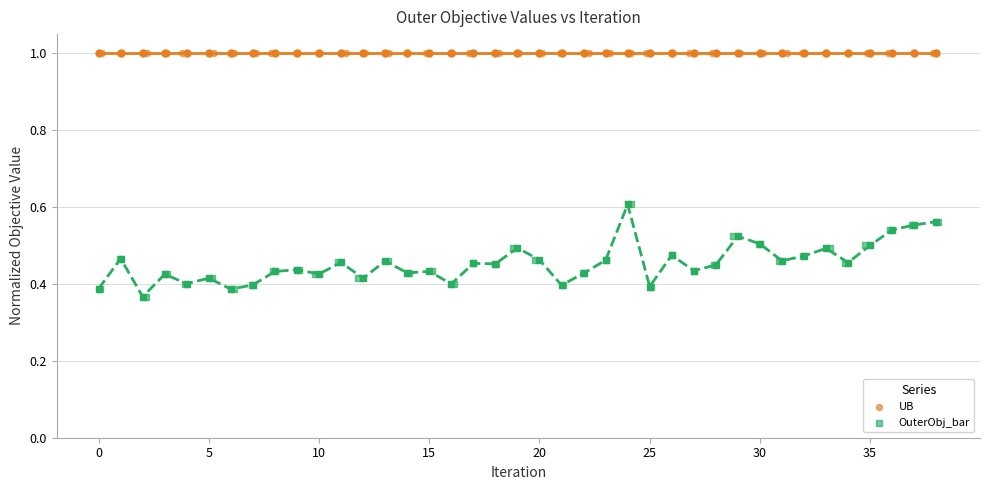

Which series reaches the maximum Y coordinate?

UB